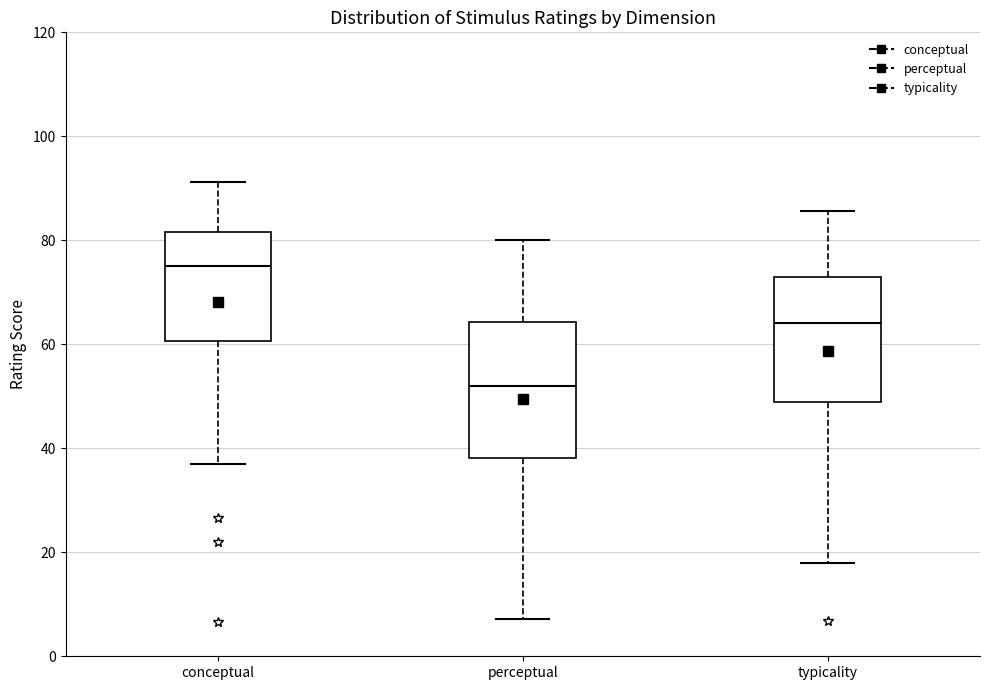

Which box's median line is the lowest?

perceptual